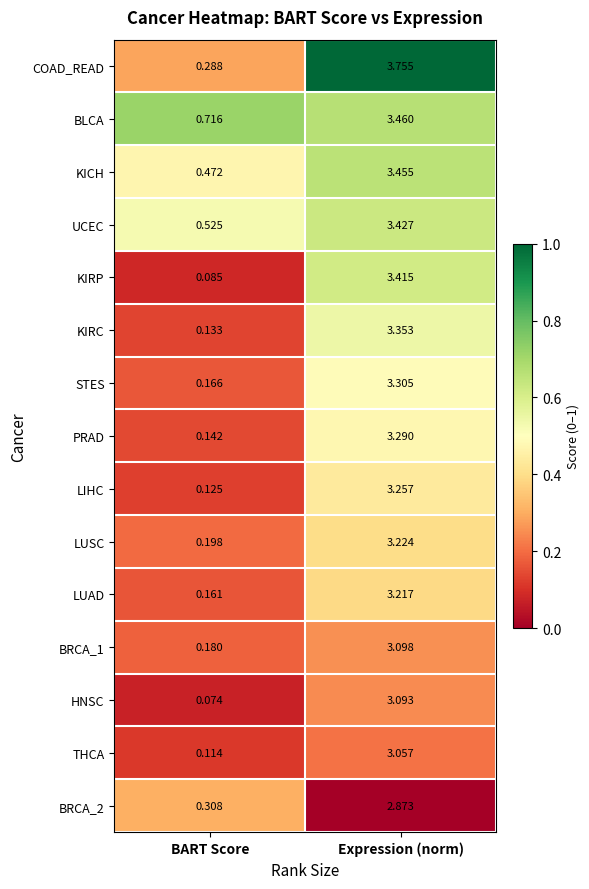

What is the difference between the highest and lowest values at Expression (norm)?

0.9